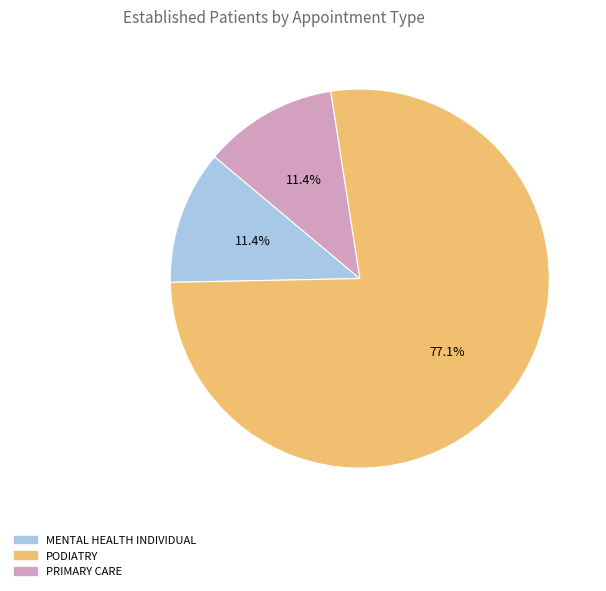

To the nearest percent, what is the combined percentage of PRIMARY CARE and MENTAL HEALTH INDIVIDUAL?

23%